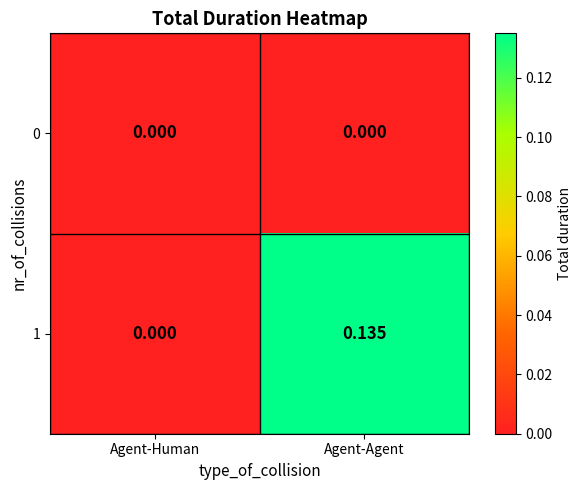

Is the value of 1 at Agent-Agent greater than the value of 0 at Agent-Human?

Yes